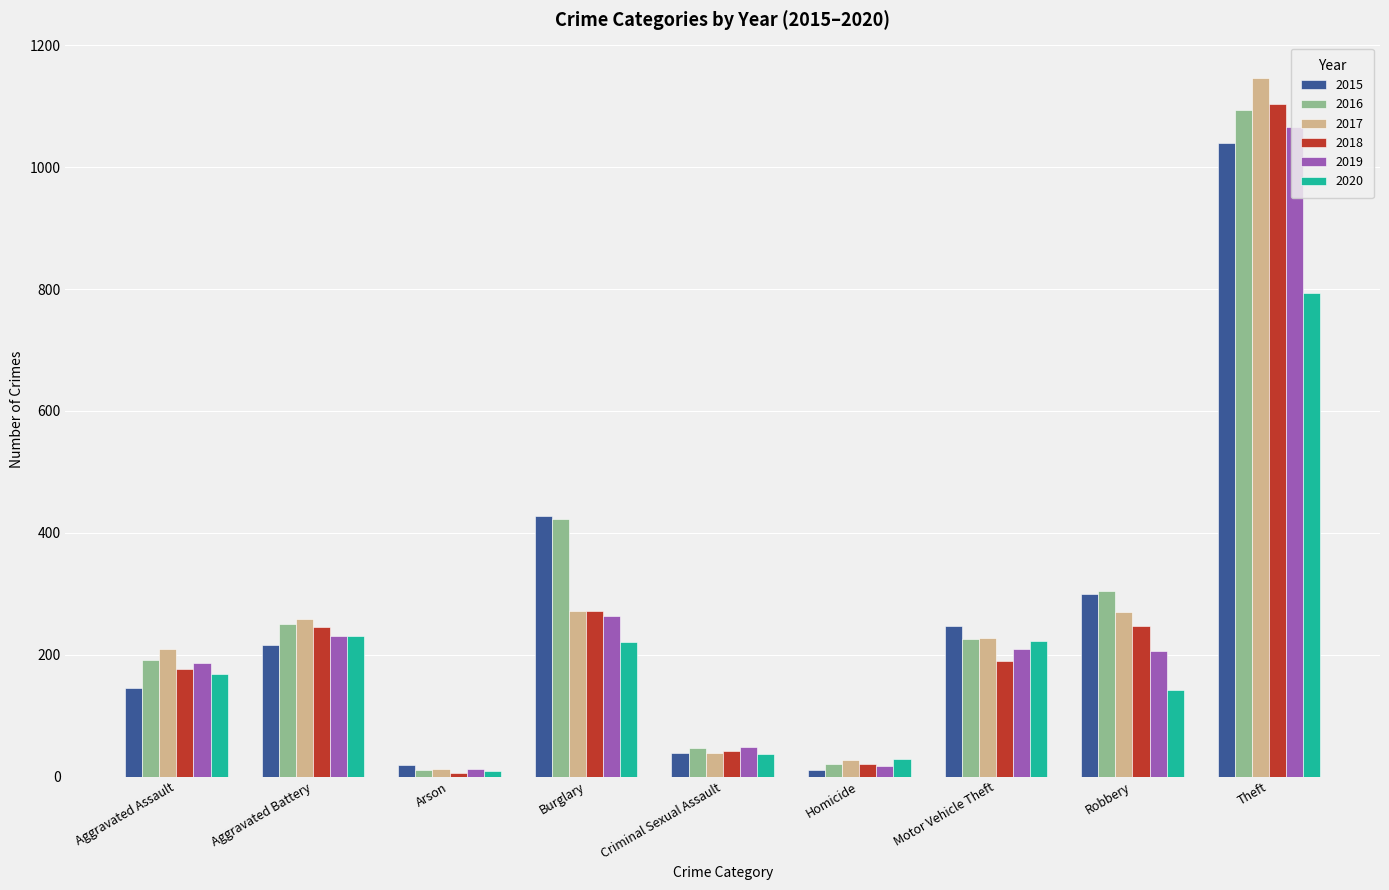

How many values in the 2018 series are below 190?

4